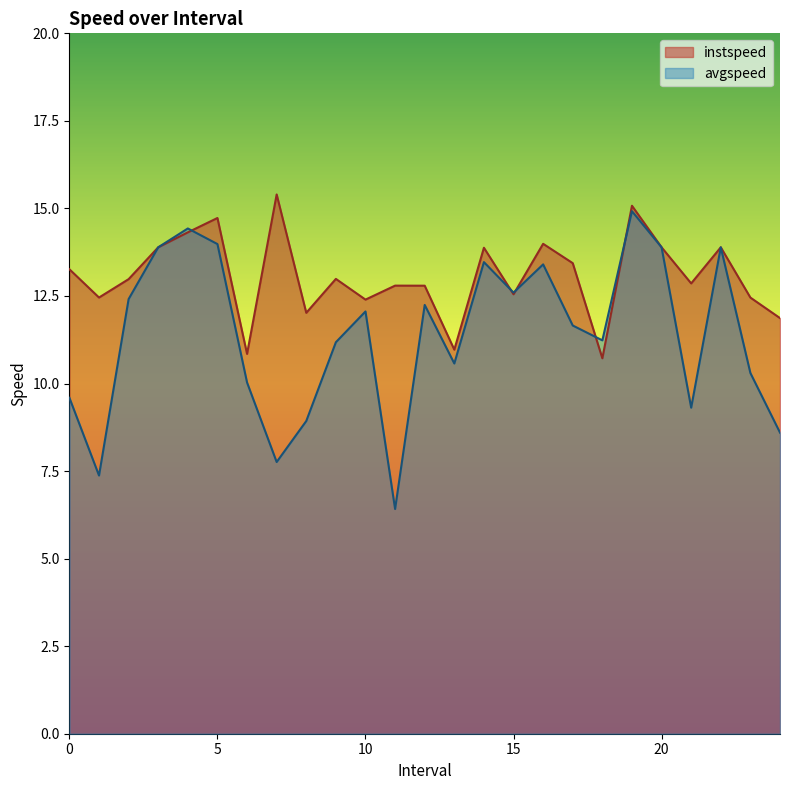

True or false: avgspeed has more than 2 interior local peaks.

True